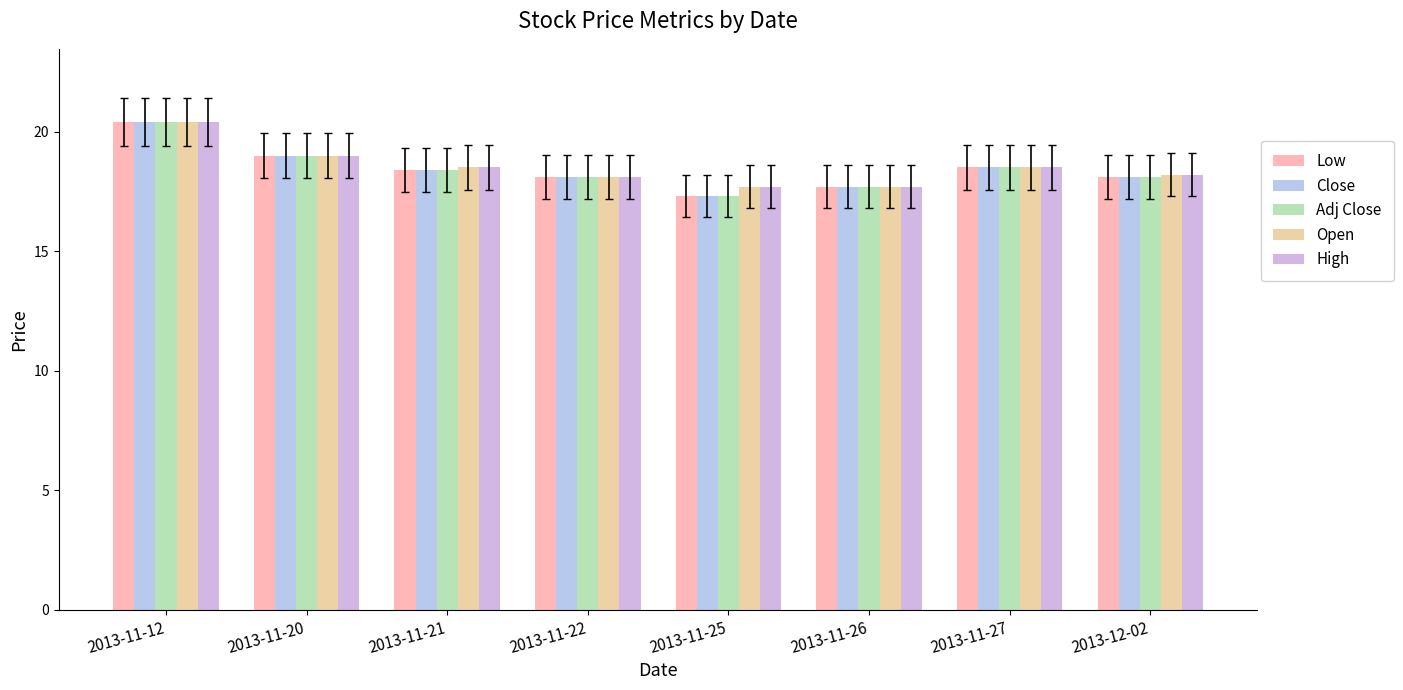

Is it true that Low equals 7.1 at 2013-11-12?

False